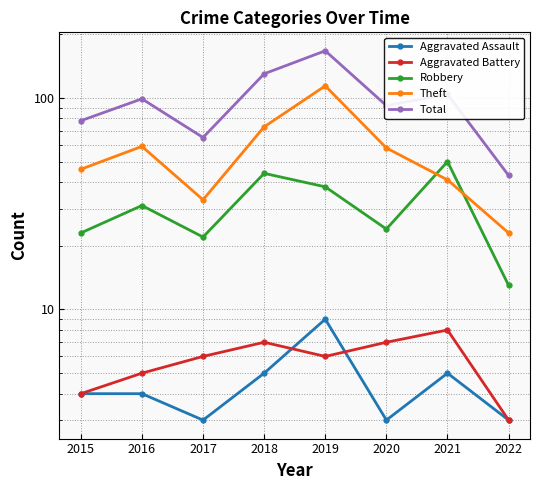

What is the value of the Aggravated Assault point at the 3rd from the left?

3